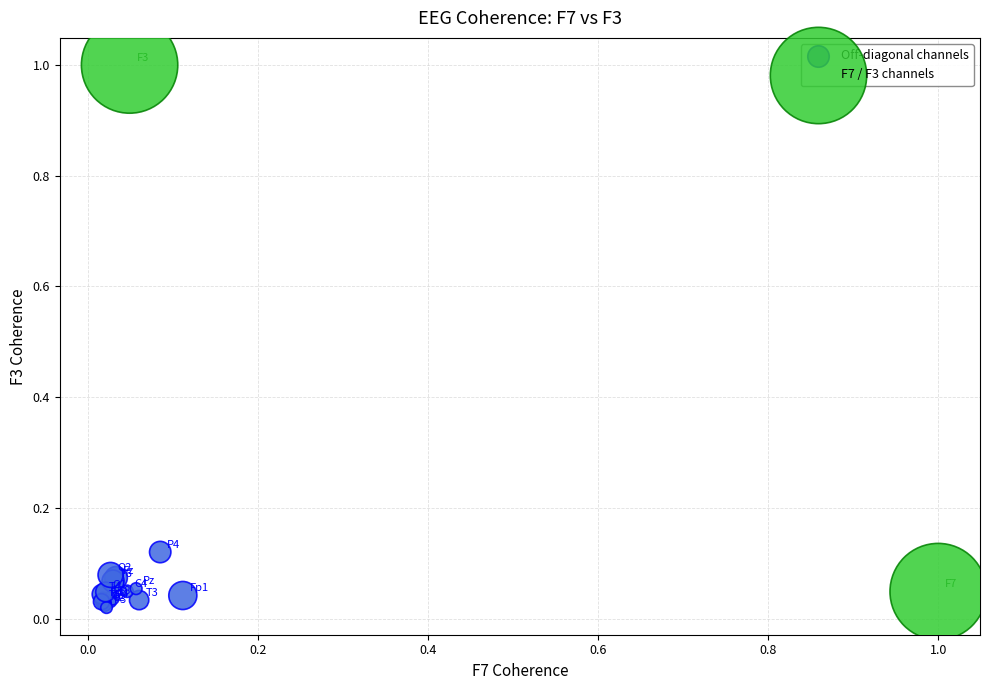

Which series reaches the maximum Y coordinate?

F7 / F3 channels